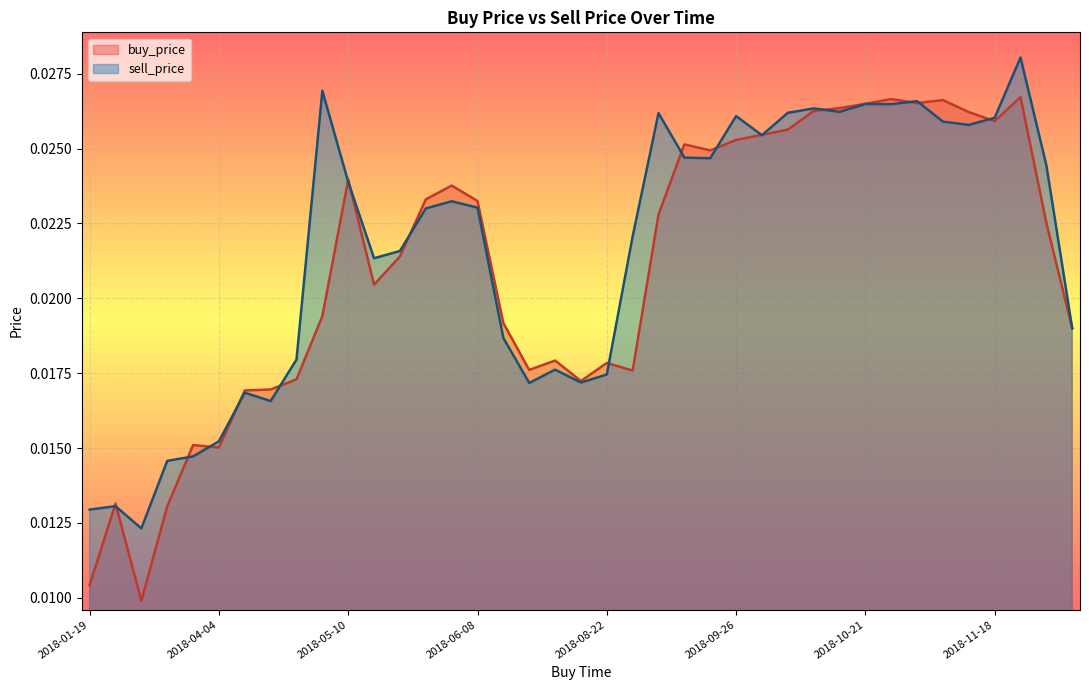

How many lines are shown in the chart?

2